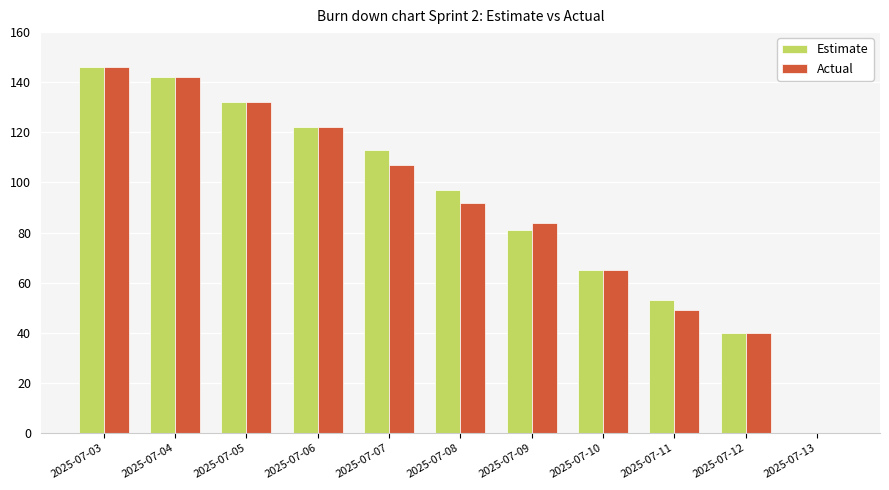

What are all the series names shown in the legend?

Estimate, Actual